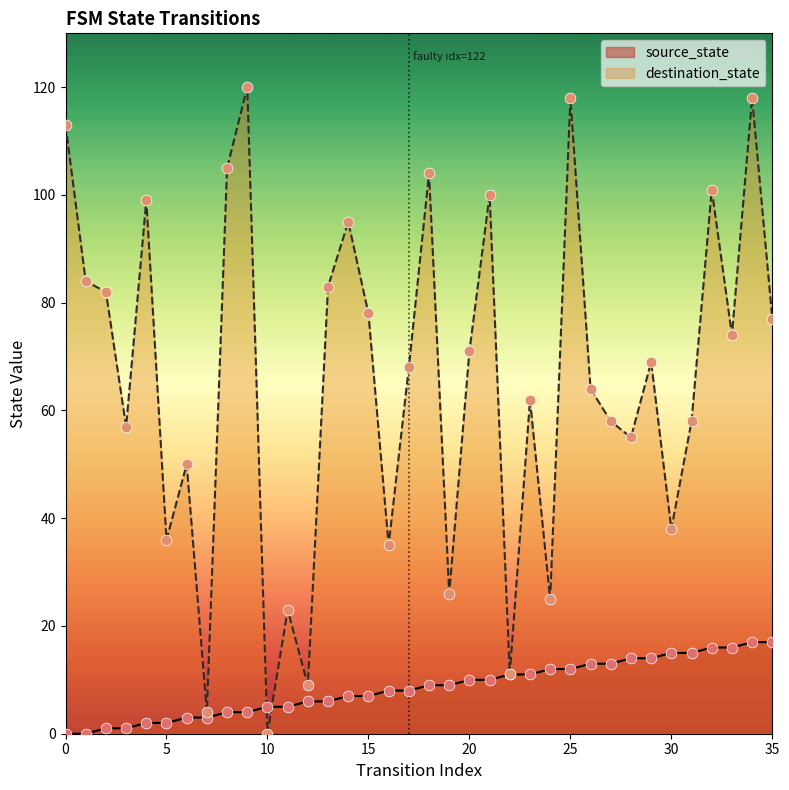

What are all the series names shown in the legend?

source_state, destination_state